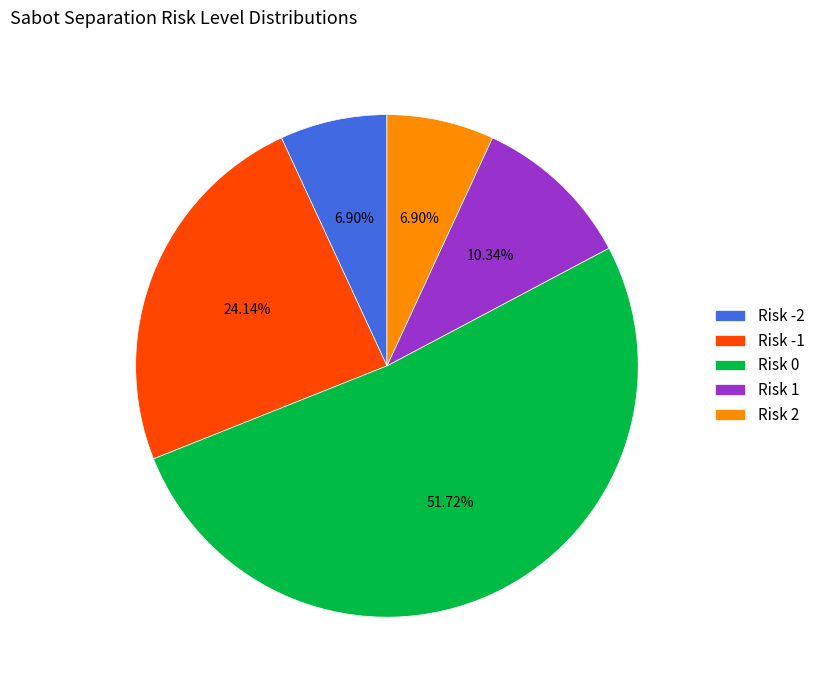

Which category accounts for the majority?

Risk 0